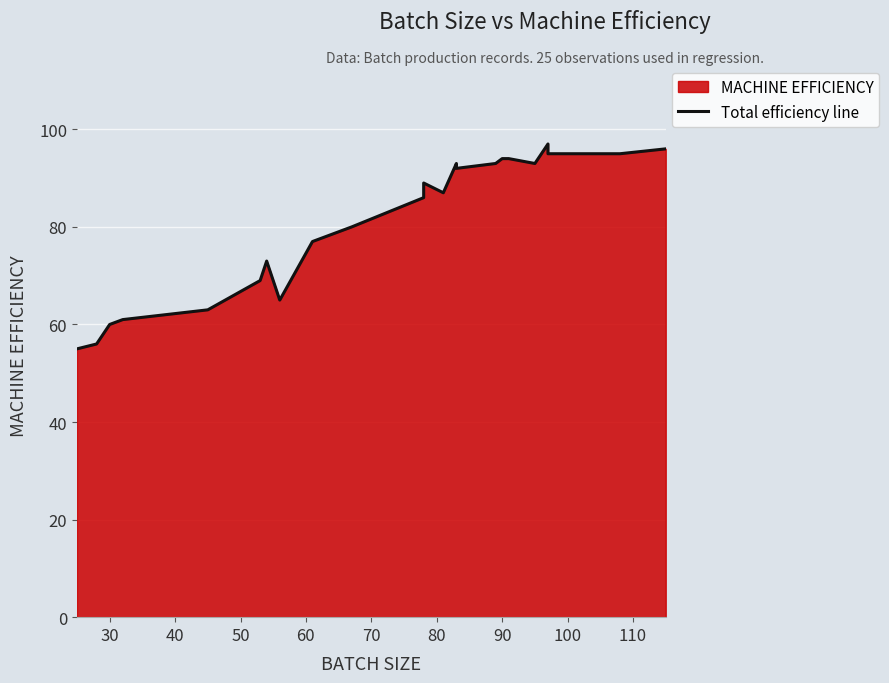

Reading left to right, what are all the values shown in this chart?

55	56	60	61	63	69	73	65	77	80	86	89	87	93	92	93	94	94	93	97	95	95	95	95	96	96